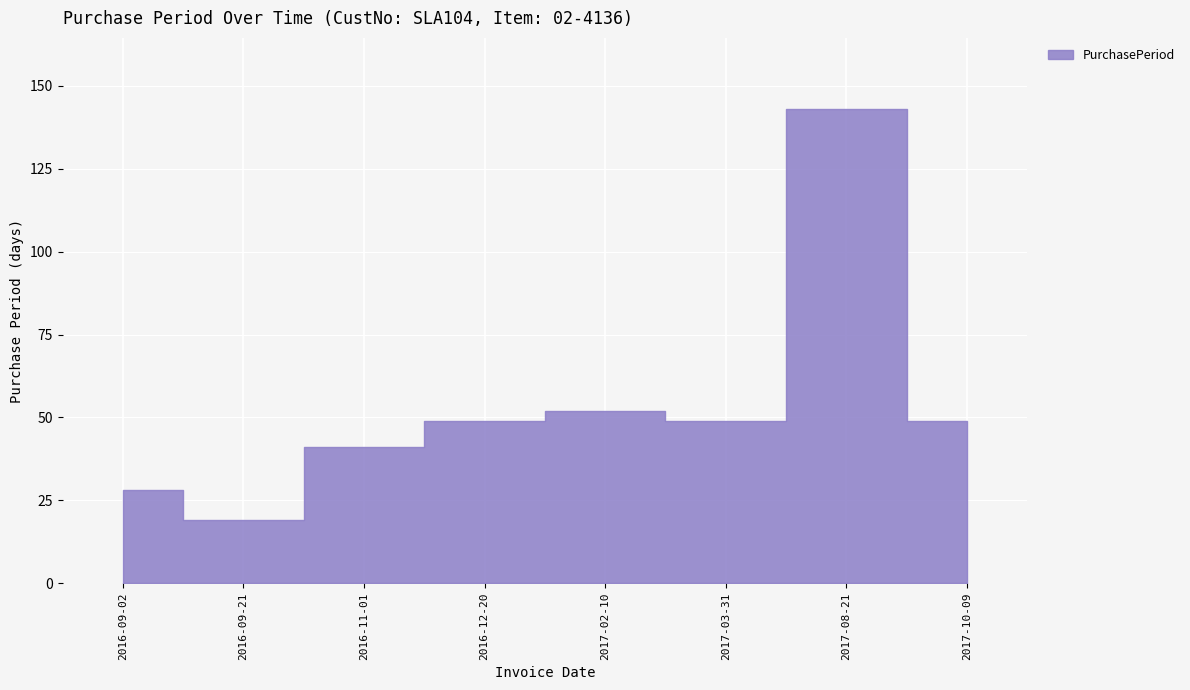

At which label does the data first exceed 49?

2017-02-10